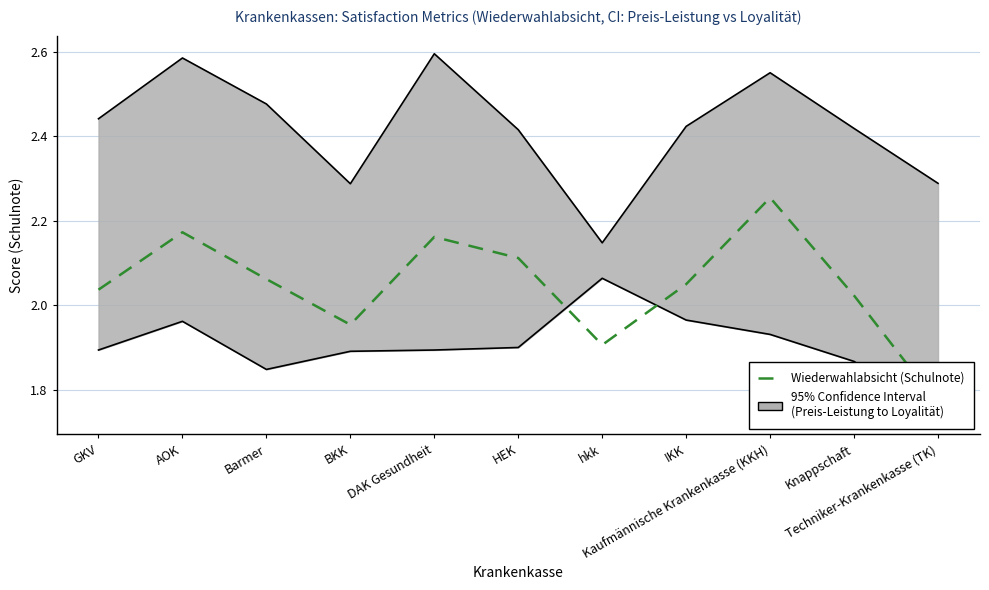

Which has a higher value, IKK or Kaufmännische Krankenkasse (KKH)?

Kaufmännische Krankenkasse (KKH)